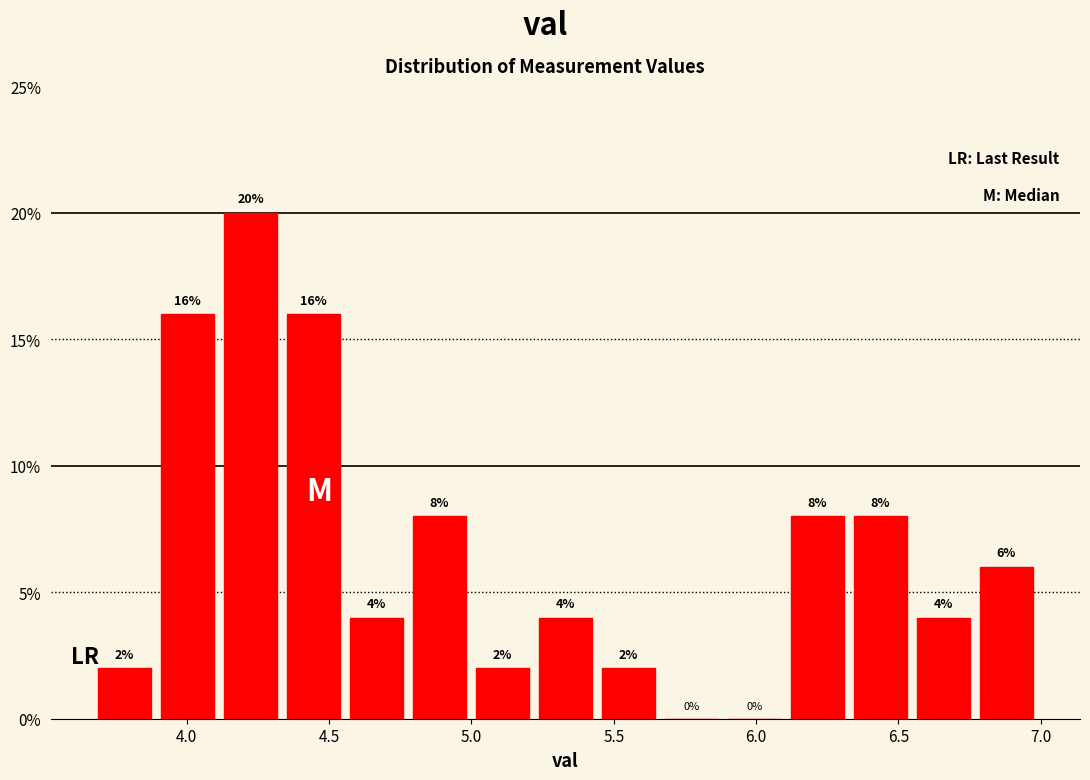

How tall is the bar that spans 4.10 to 4.35 on the x-axis? The bar edges are not printed on the chart, so give them approximately, as read against the axis.

20